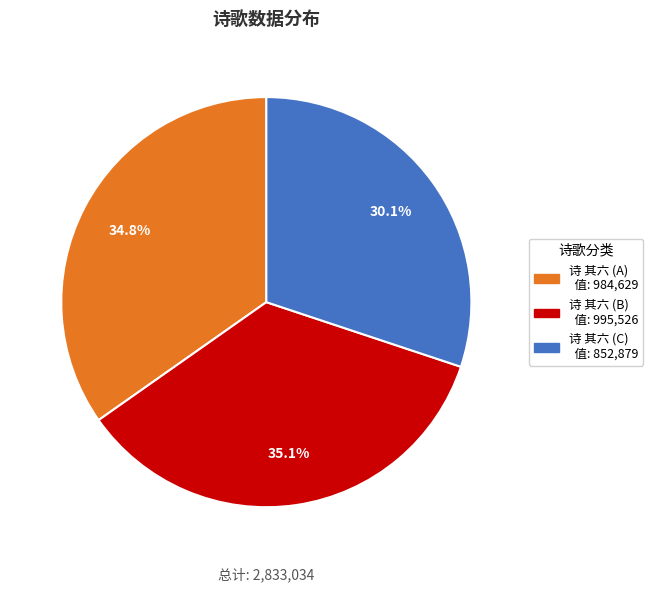

Does any single category account for the majority?

No